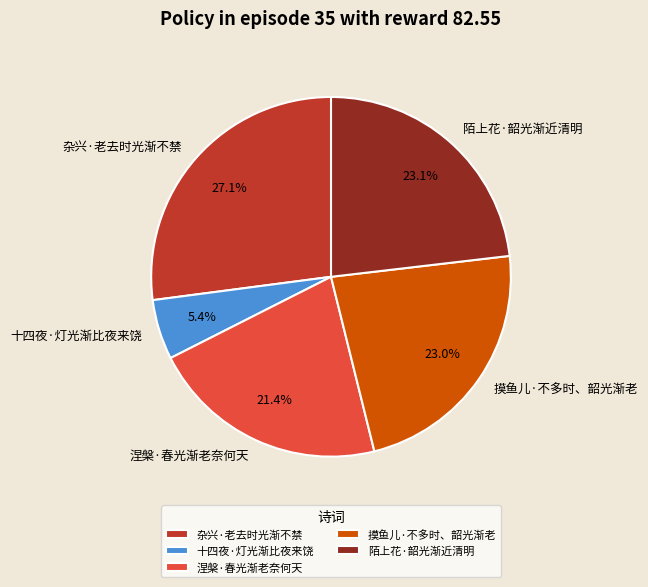

Is there any slice that represents more than half of the pie?

No